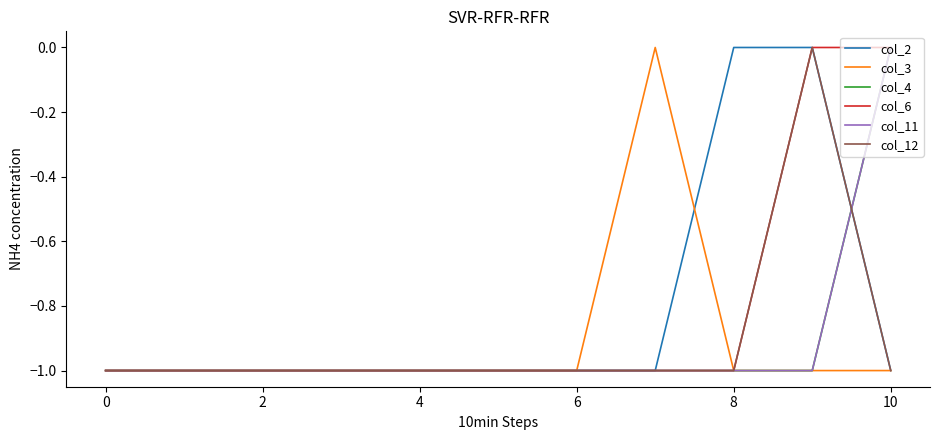

Which series has the largest total across all categories?

col_2